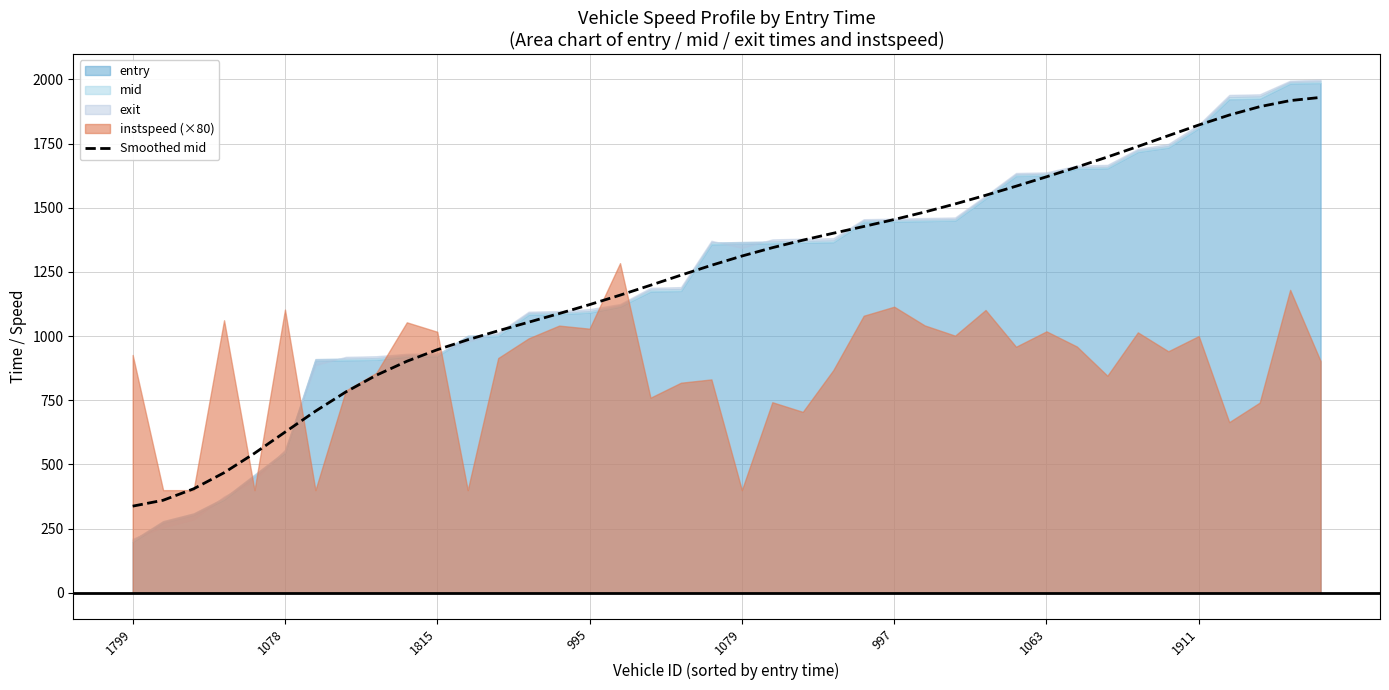

At which category does the chart reach its minimum across all series?

1799